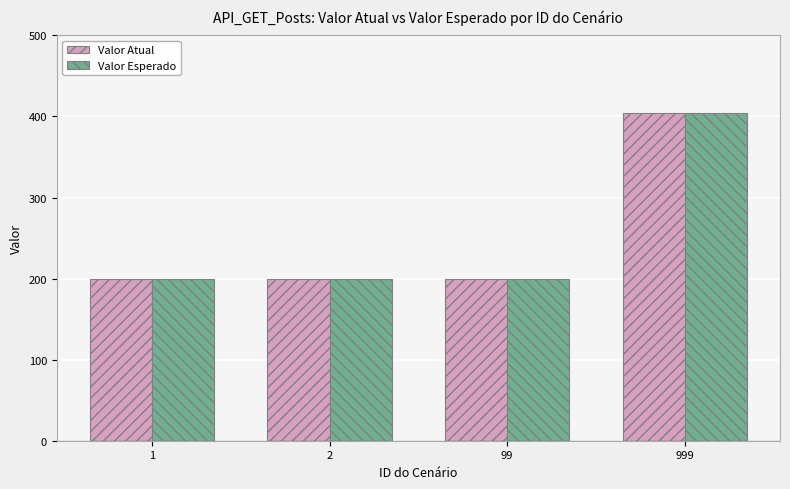

What is the average value of the Valor Esperado series?

251